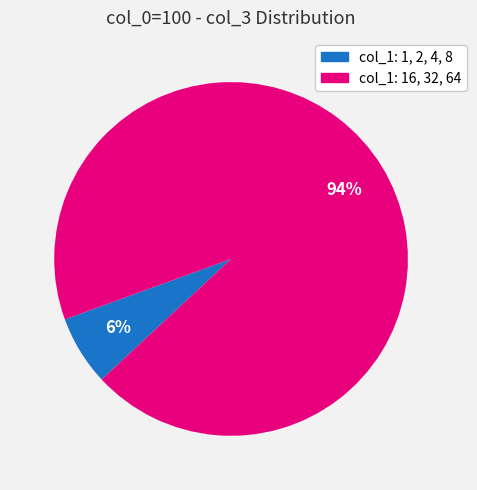

Does any single category account for the majority?

Yes